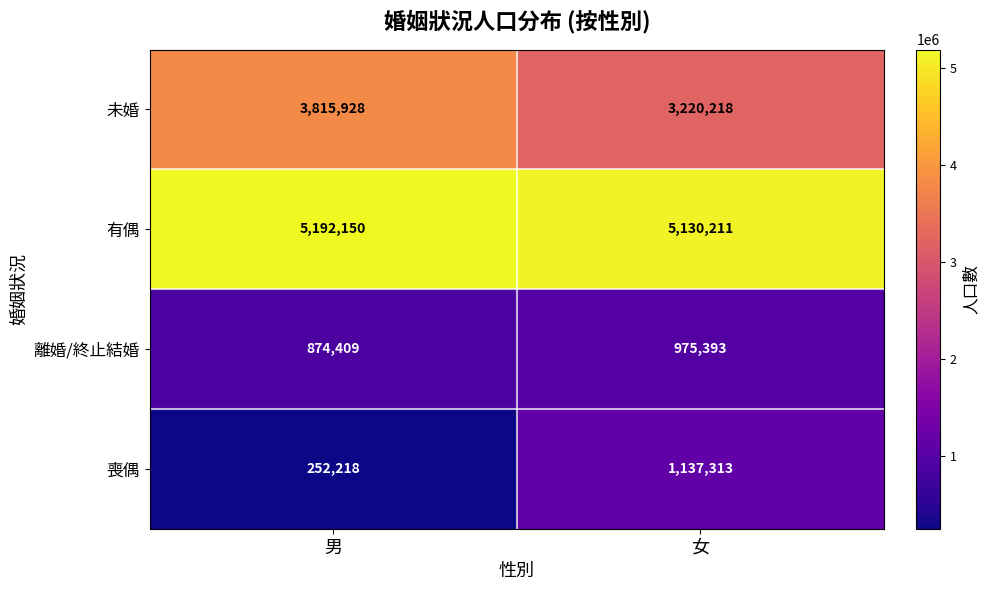

What value does the 離婚/終止結婚 series have at 男, to the nearest 100?

874400